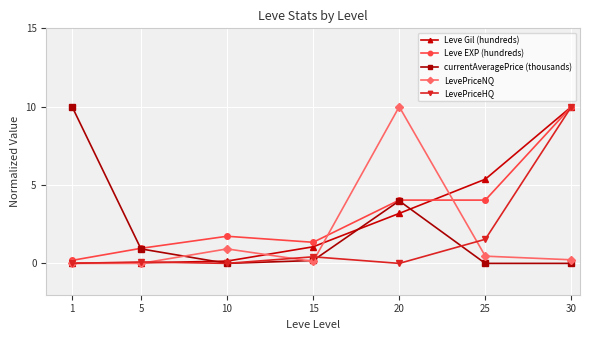

Between 5 and 20, which series saw the biggest shift?

LevePriceNQ